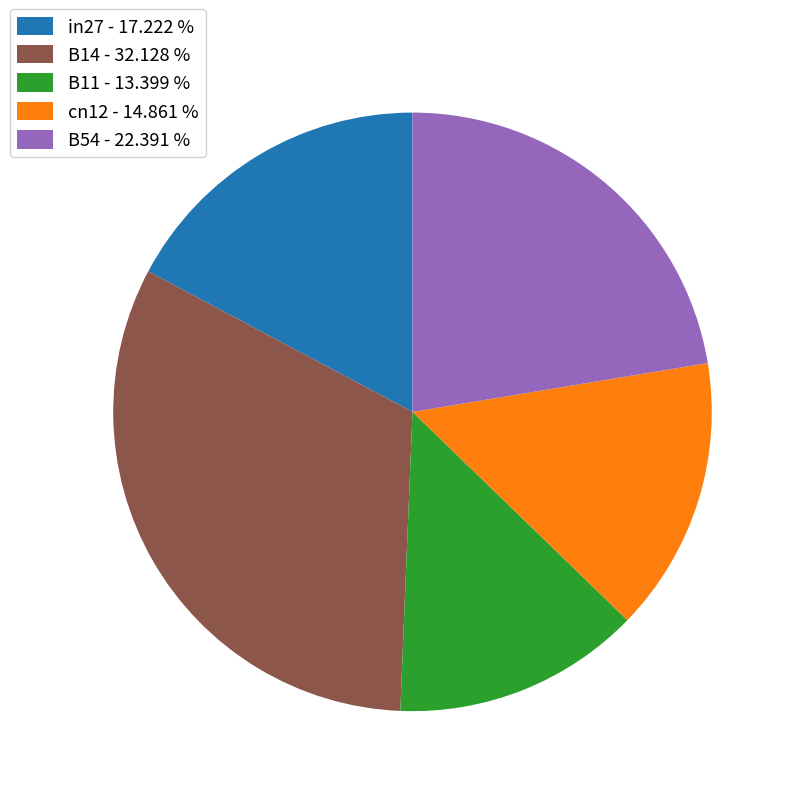

Between in27 and cn12, which is larger?

in27